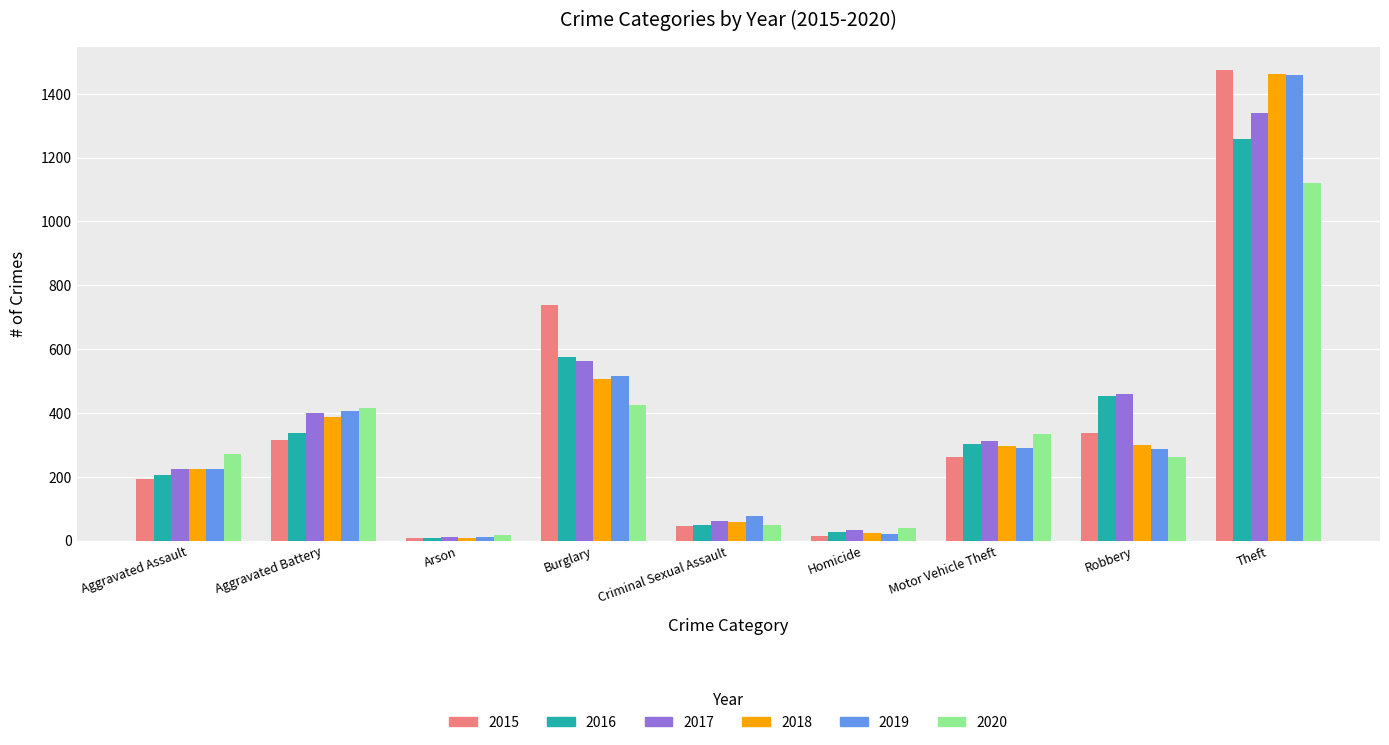

The value of 2015 at Theft is 1474. True or false?

True